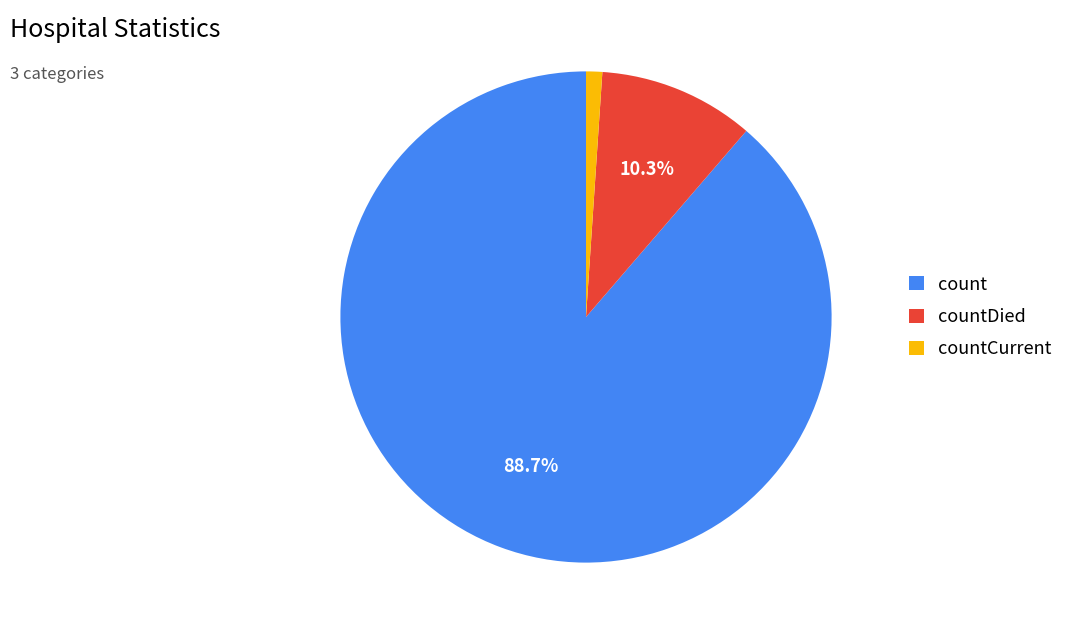

Is there any slice that represents more than half of the pie?

Yes